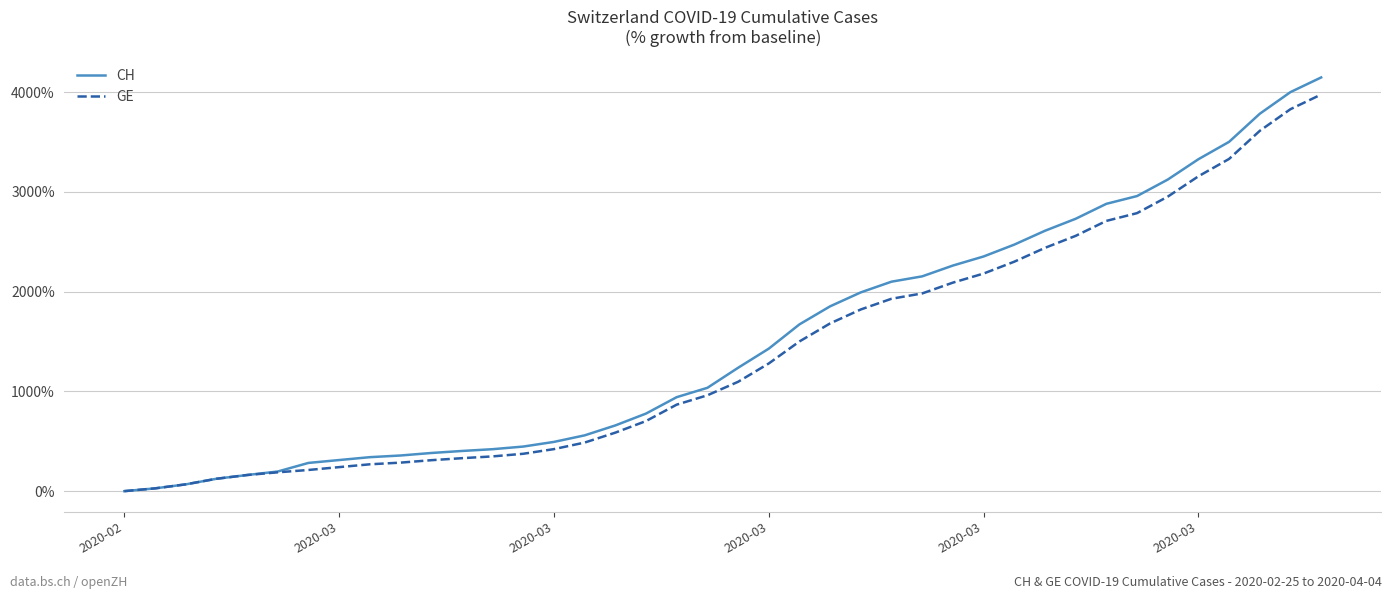

What is the greatest value displayed?

4146.9